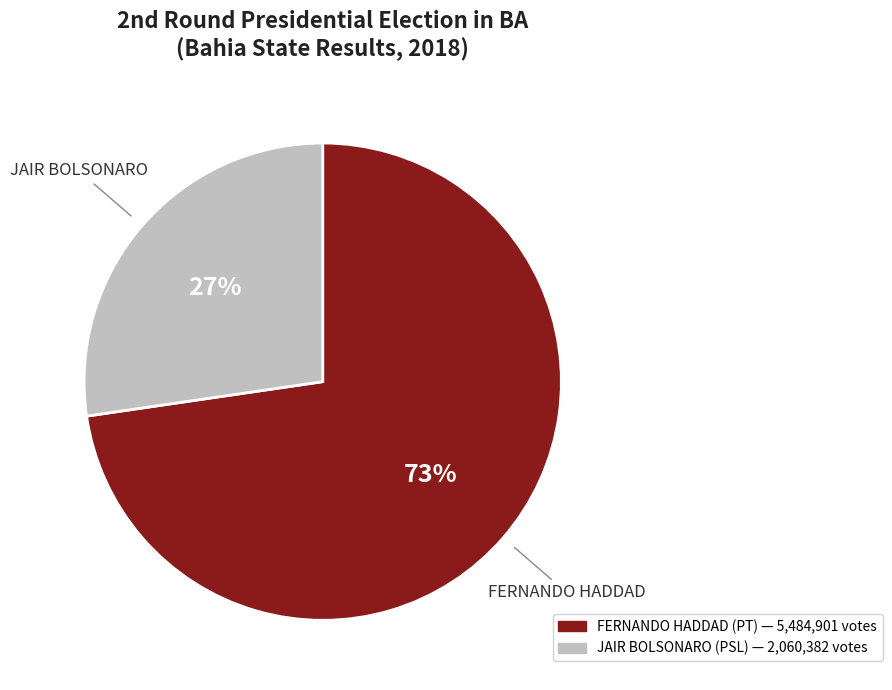

Which slice represents more than half of the pie?

FERNANDO HADDAD